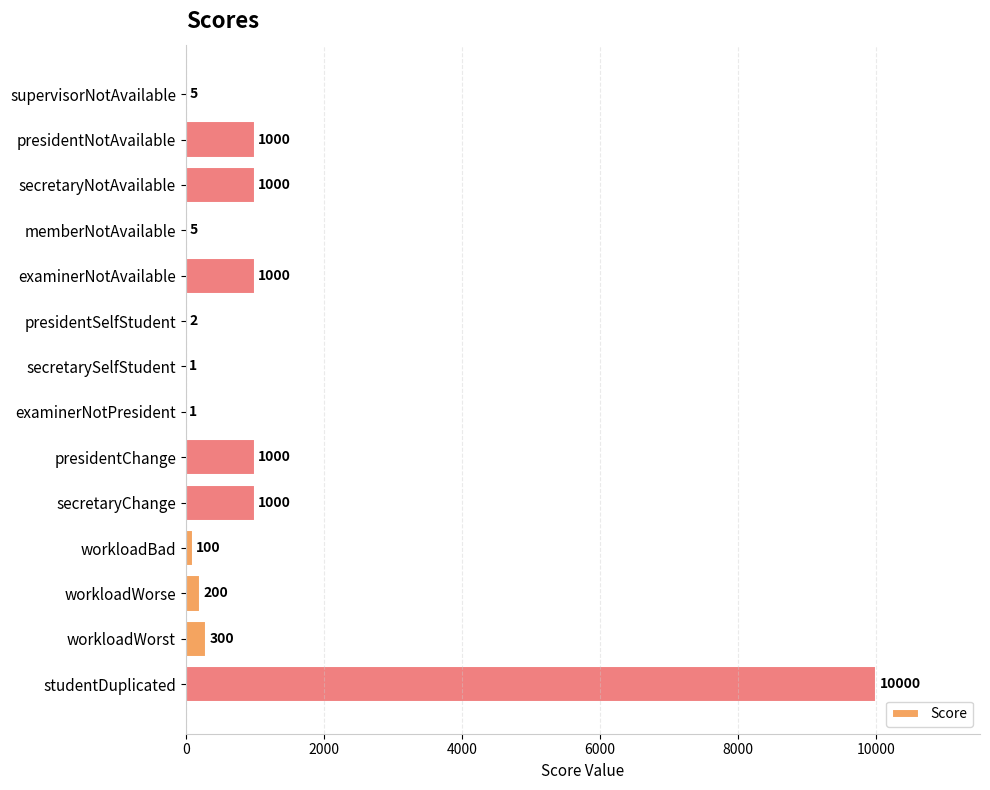

What is the change in value from supervisorNotAvailable to secretaryNotAvailable?

+995